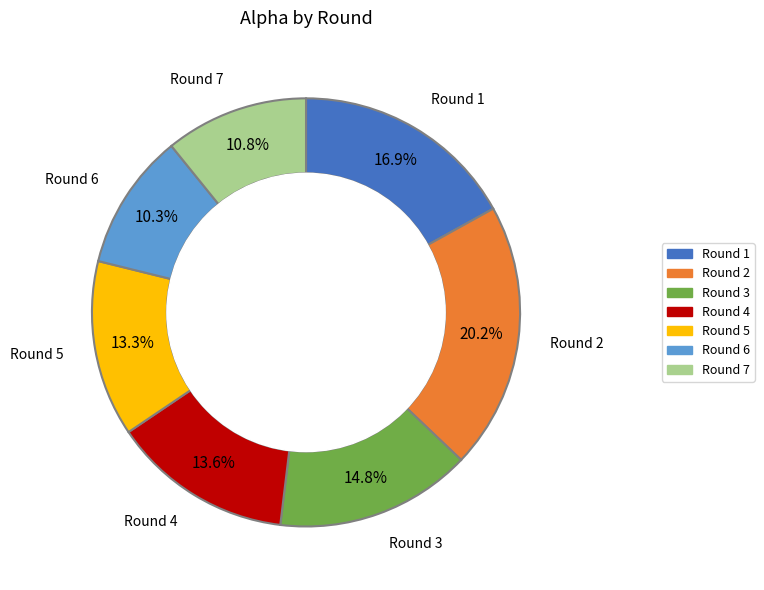

Combined, do Round 3 and Round 5 account for over 50%?

No